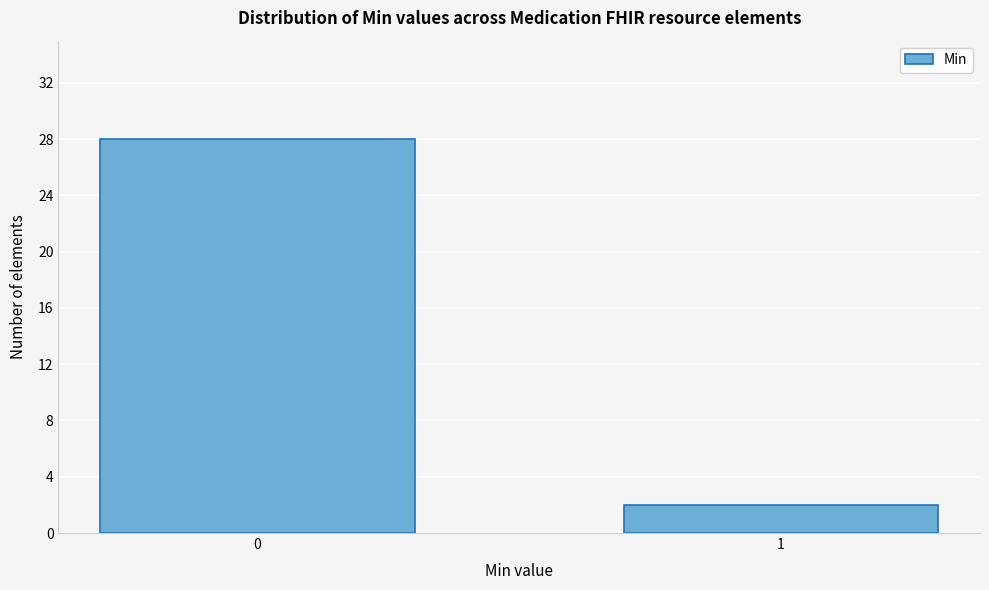

Reading right to left, list all the values displayed in this chart.

2	28